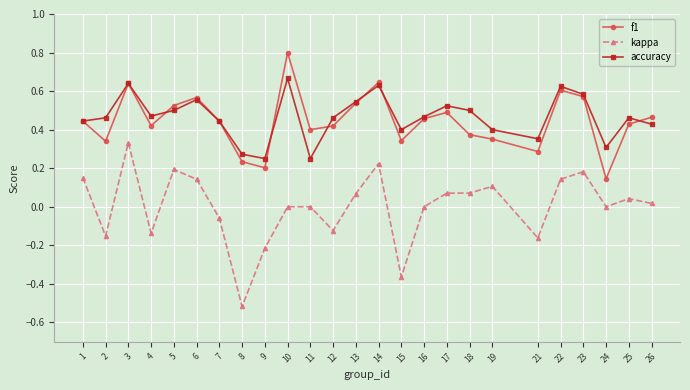

In f1, how many points are lower than both neighbors (excluding endpoints)?

7